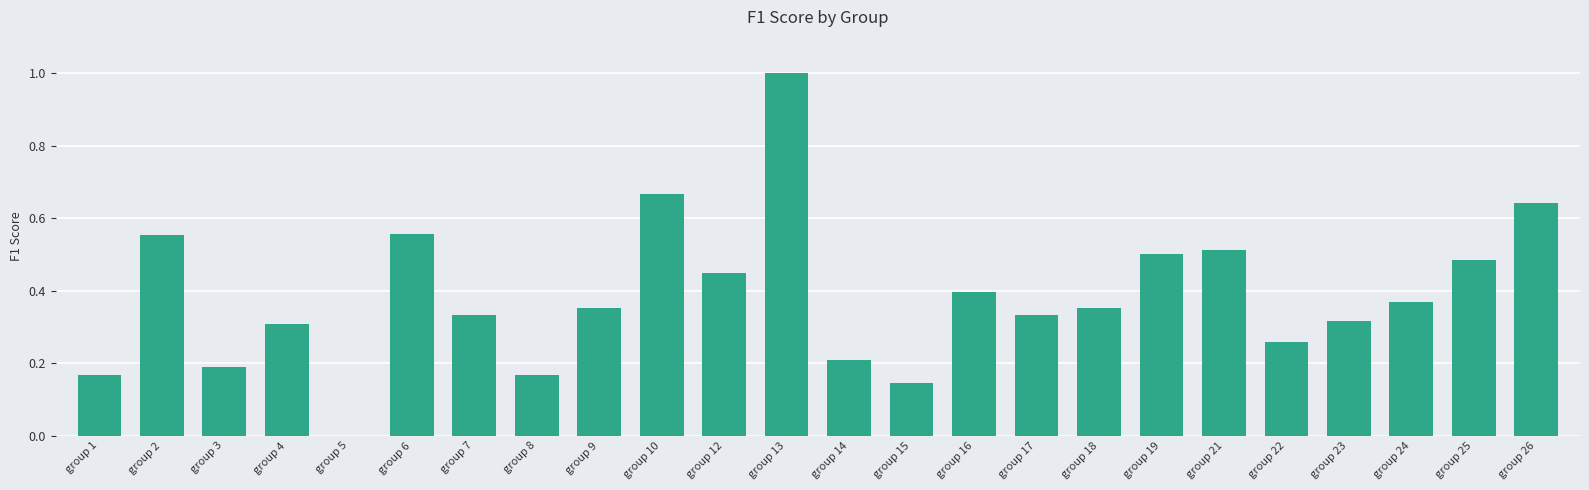

Which label corresponds to the largest value in the chart?

group 13